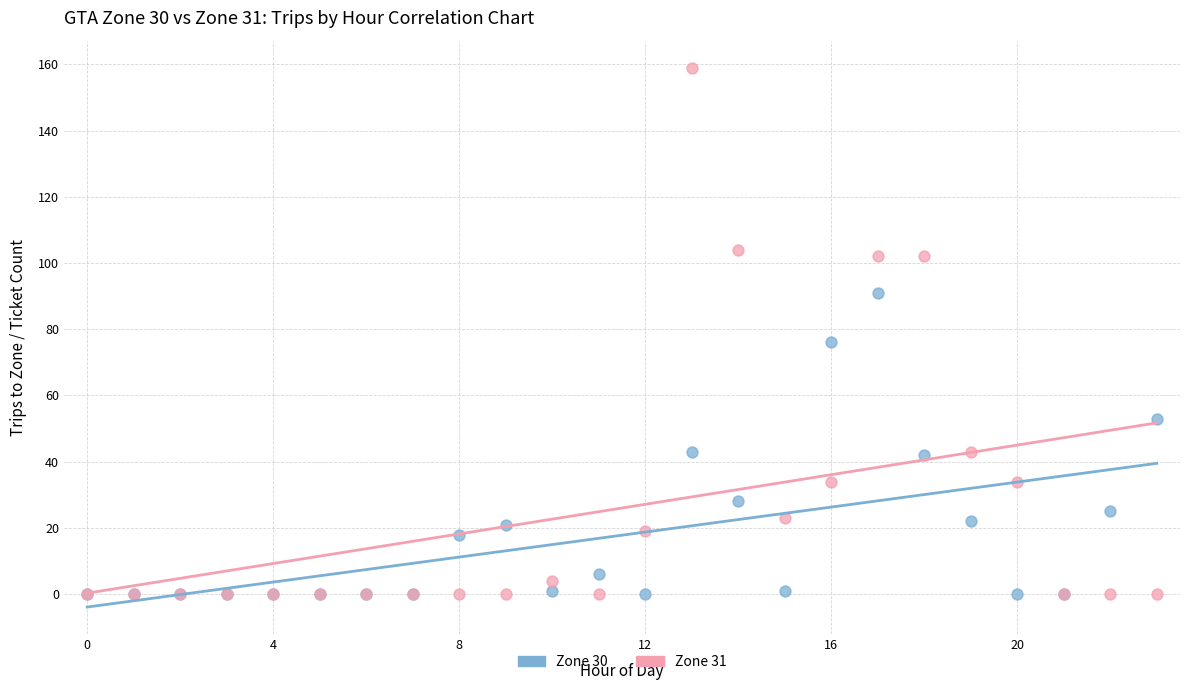

Which series has the largest Y range (max minus min)?

Zone 31